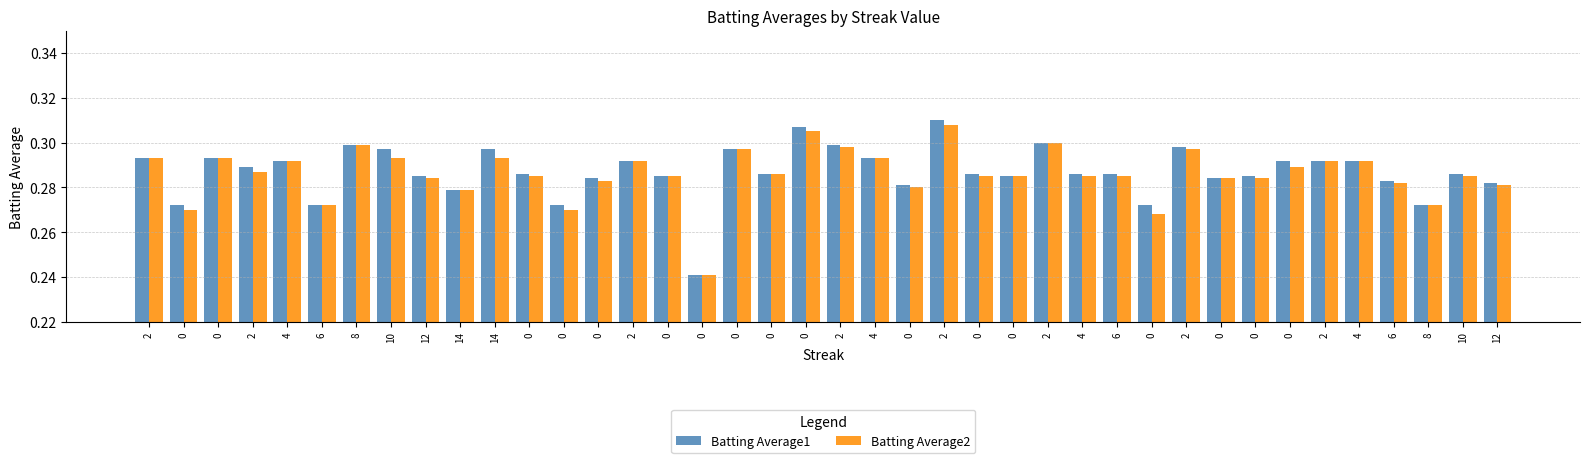

Reading left to right, transcribe all the data shown in this chart.

Batting Average1: 2=0.3	0=0.3	0=0.3	2=0.3	4=0.3	6=0.3	8=0.3	10=0.3	12=0.3	14=0.3	14=0.3	0=0.3	0=0.3	0=0.3	2=0.3	0=0.3	0=0.2	0=0.3	0=0.3	0=0.3	2=0.3	4=0.3	0=0.3	2=0.3	0=0.3	0=0.3	2=0.3	4=0.3	6=0.3	0=0.3	2=0.3	0=0.3	0=0.3	0=0.3	2=0.3	4=0.3	6=0.3	8=0.3	10=0.3	12=0.3
Batting Average2: 2=0.3	0=0.3	0=0.3	2=0.3	4=0.3	6=0.3	8=0.3	10=0.3	12=0.3	14=0.3	14=0.3	0=0.3	0=0.3	0=0.3	2=0.3	0=0.3	0=0.2	0=0.3	0=0.3	0=0.3	2=0.3	4=0.3	0=0.3	2=0.3	0=0.3	0=0.3	2=0.3	4=0.3	6=0.3	0=0.3	2=0.3	0=0.3	0=0.3	0=0.3	2=0.3	4=0.3	6=0.3	8=0.3	10=0.3	12=0.3